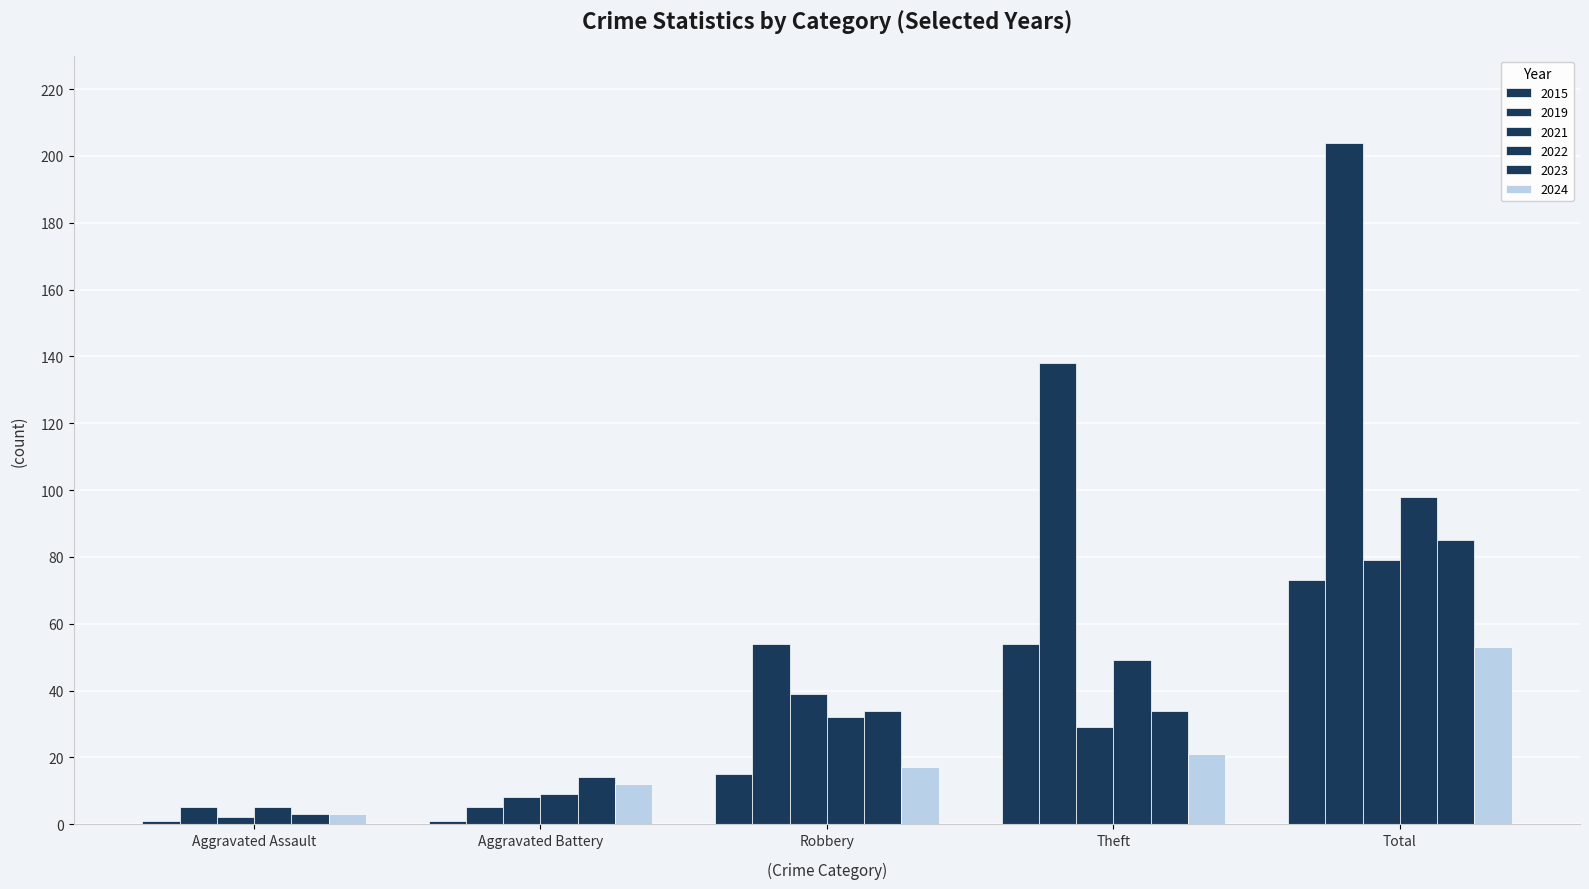

What is the highest value of the 2021 series?

79